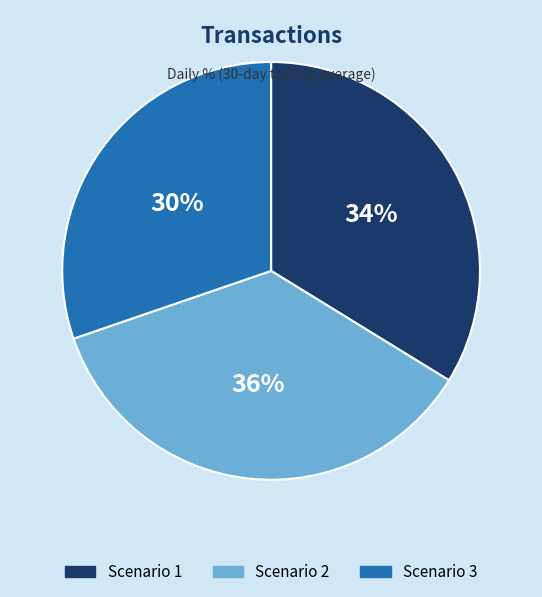

What percentage is the Scenario 1 slice, to the nearest percent?

34%